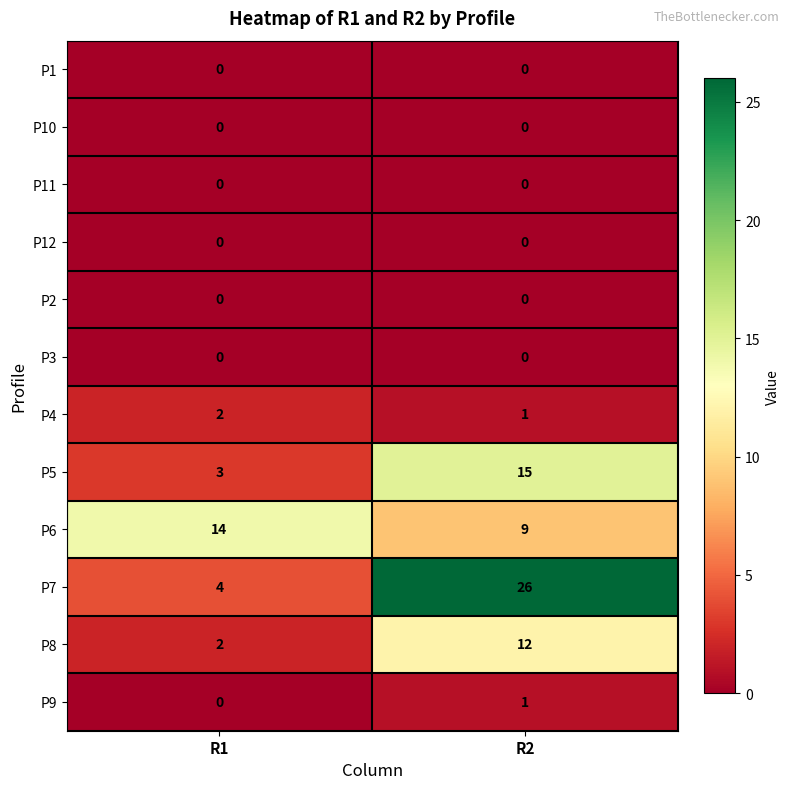

Rank the categories by P6 value from highest to lowest.

R1, R2